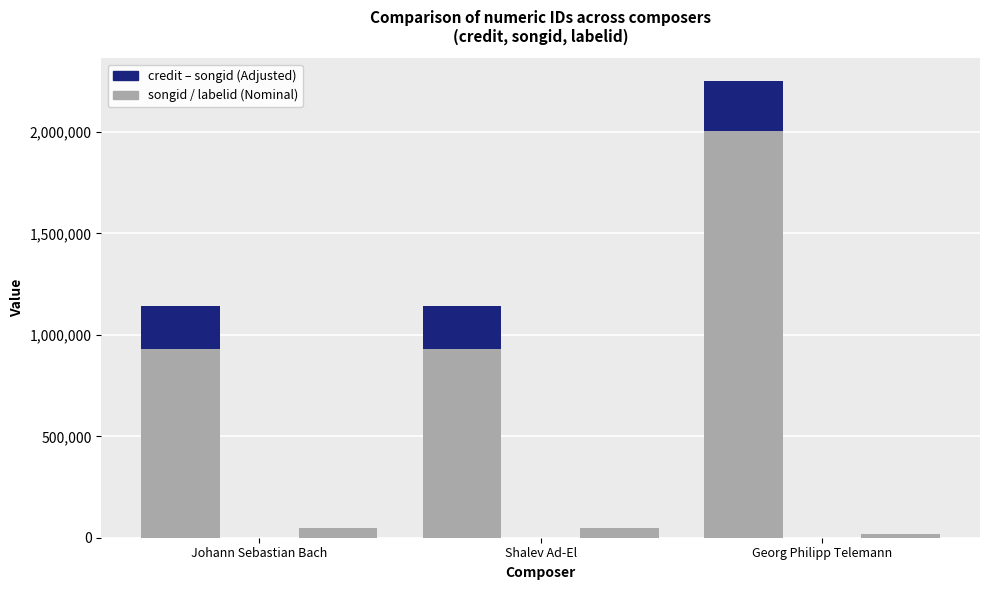

What value does the labelid series have at Georg Philipp Telemann, to the nearest 10?

16200